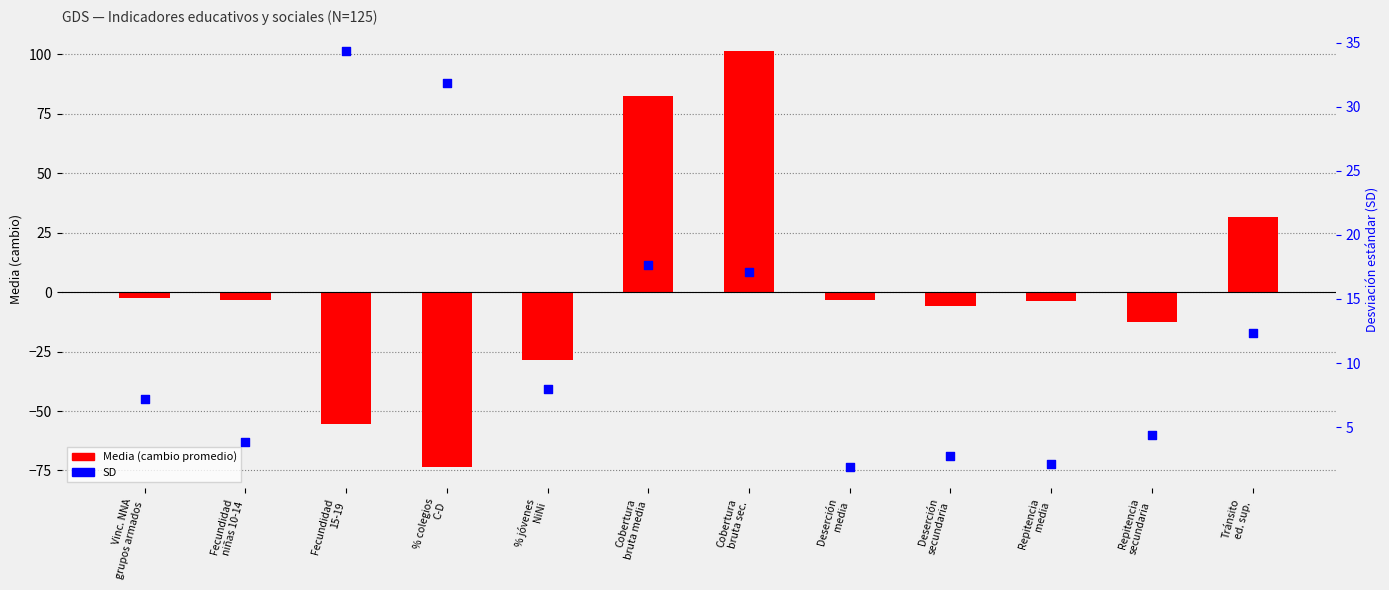

What is the total value across all series at Tránsito
ed. sup.?

43.9